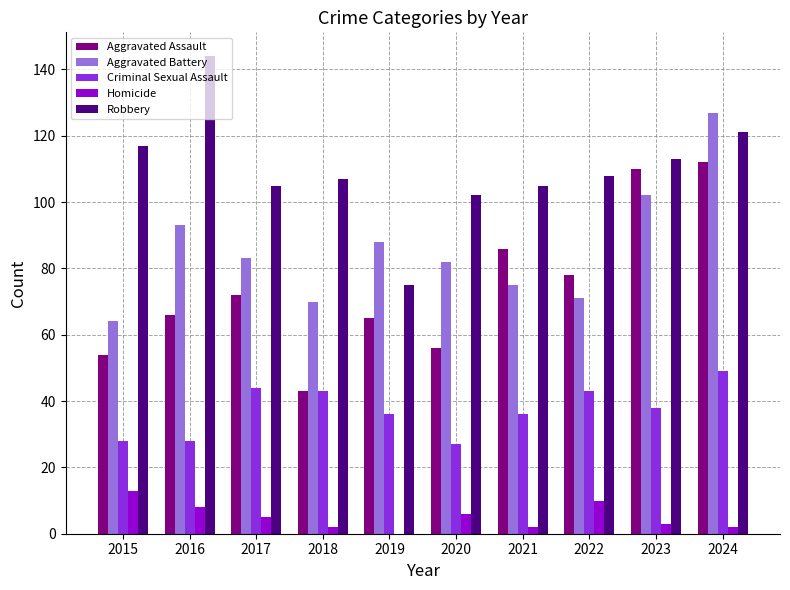

How many categories are shown in the chart?

10